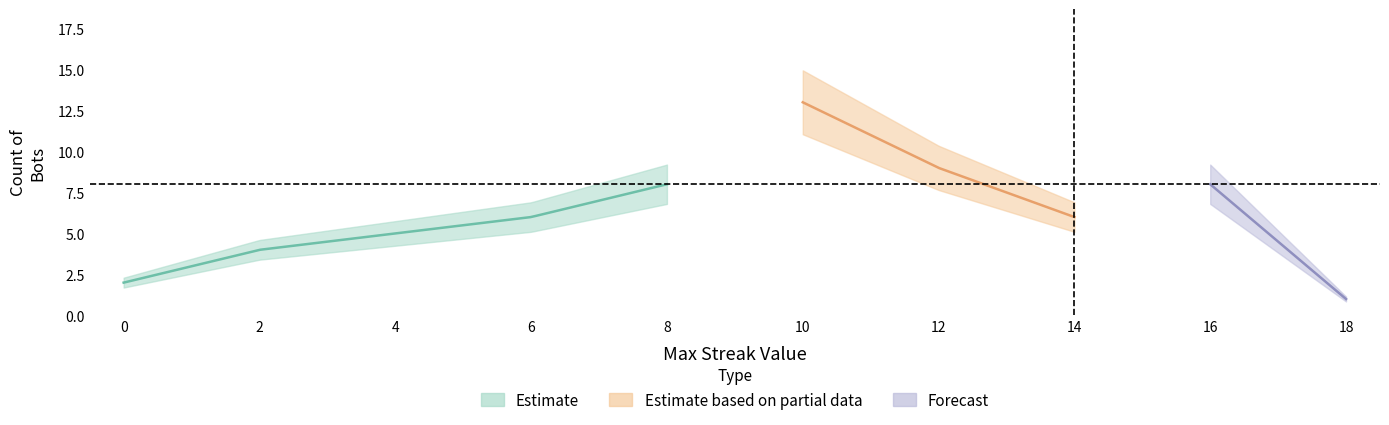

How many values are above zero?

9